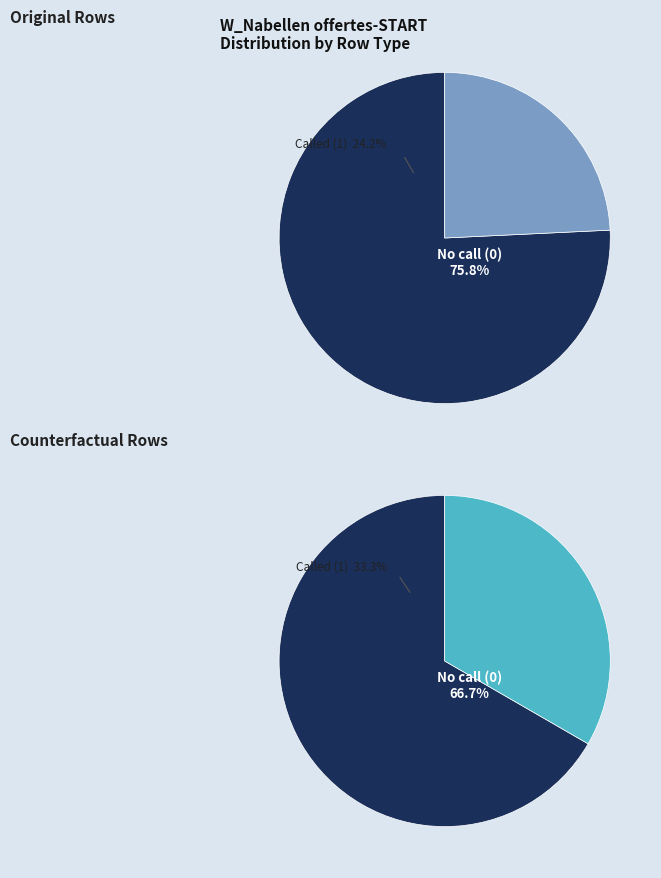

At W_Nabellen offertes-START=1, list the series in order from largest to smallest.

Counterfactual, Original